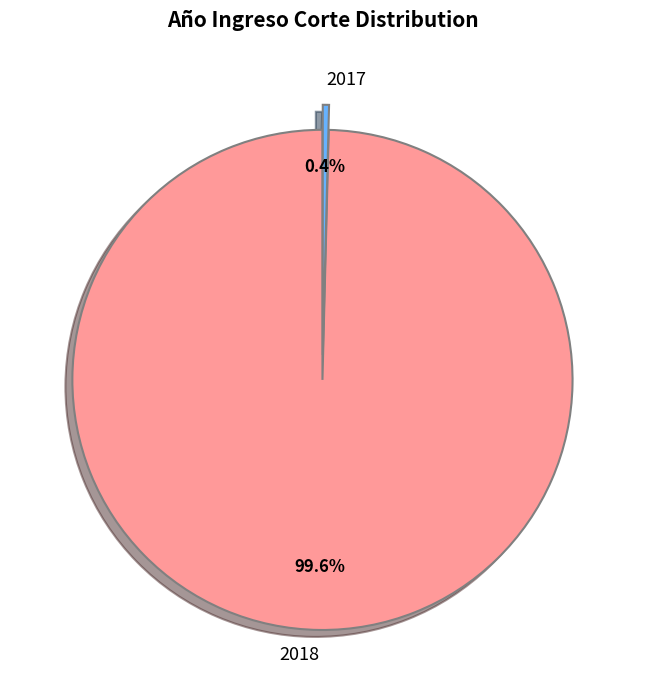

Is there any slice that represents more than half of the pie?

Yes